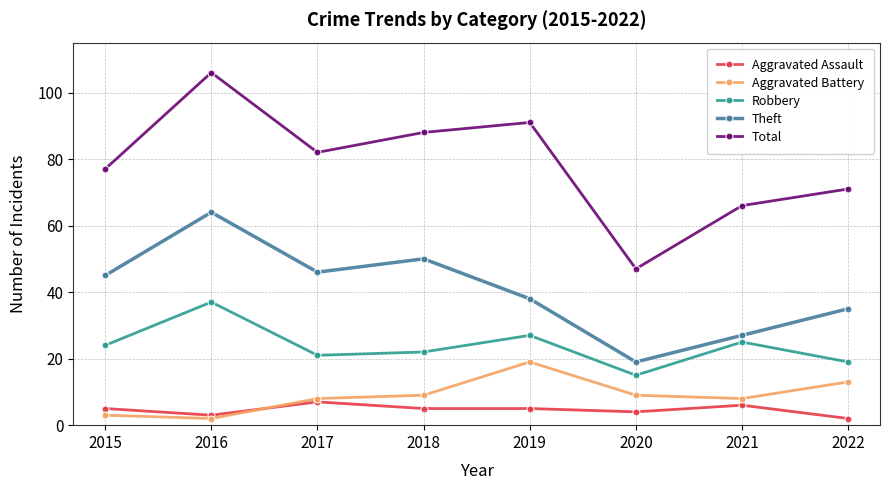

True or false: Aggravated Assault and Total intersect in this chart.

False